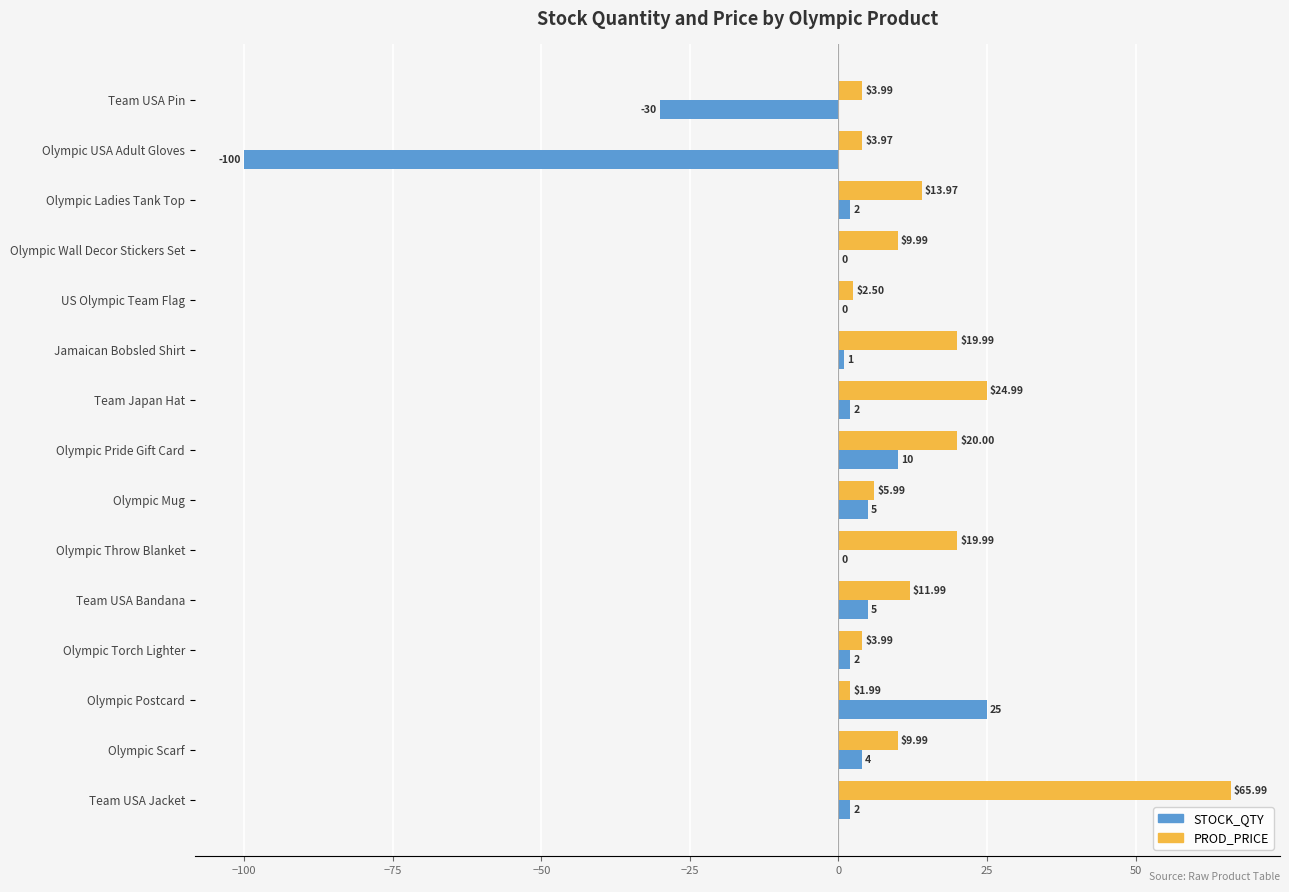

Is the value of PROD_PRICE at Team USA Bandana greater than the value of STOCK_QTY at Jamaican Bobsled Shirt?

Yes